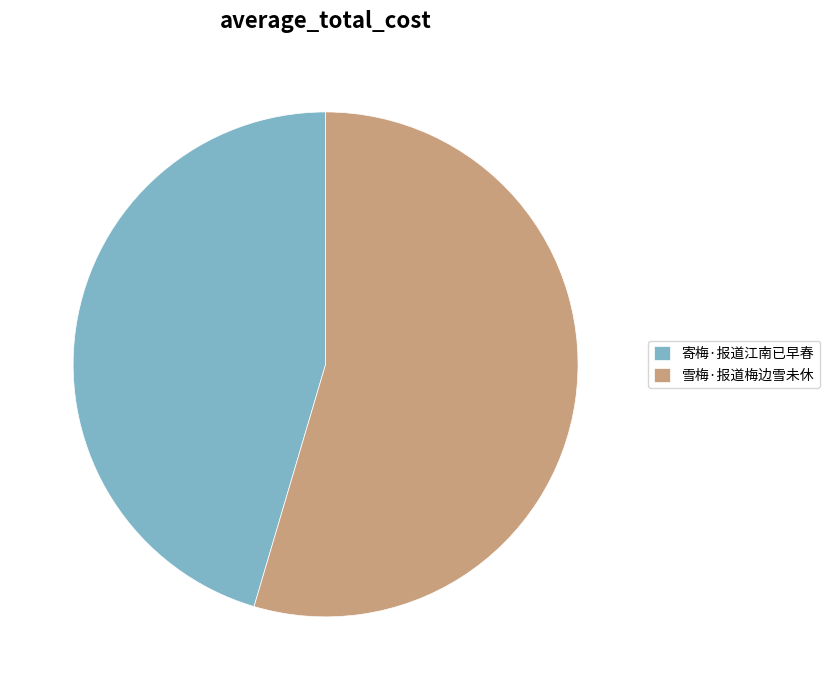

Combined, do 寄梅·报道江南已早春 and 雪梅·报道梅边雪未休 account for over 50%?

Yes